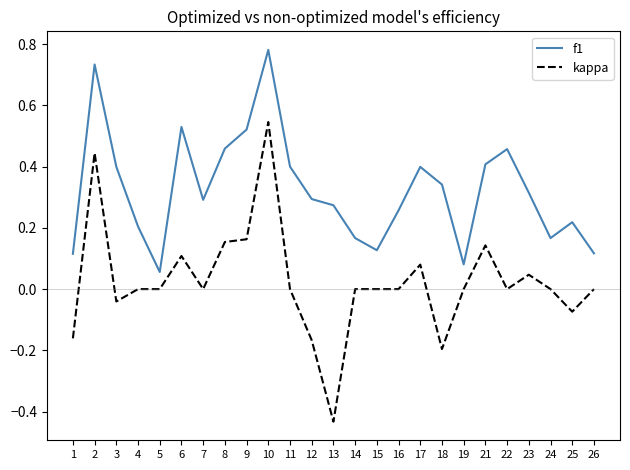

Which series has the widest spread of values?

kappa